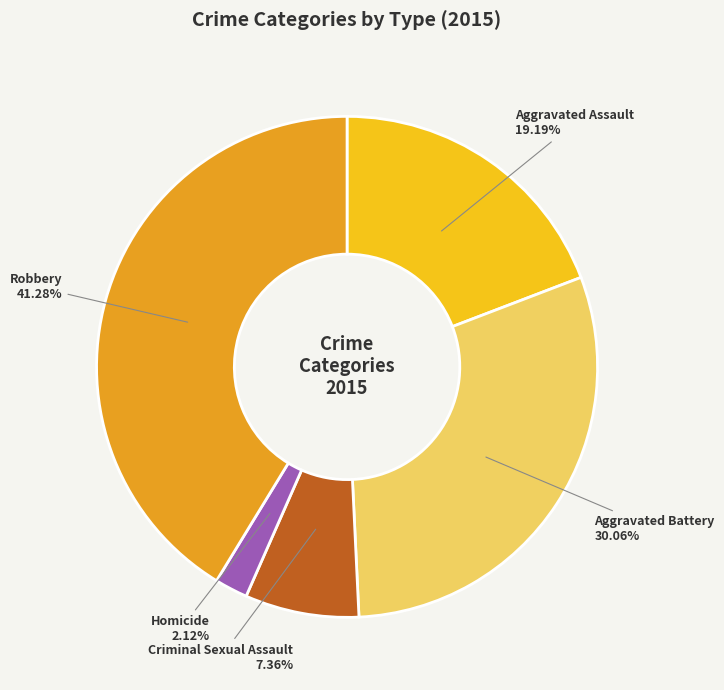

Does any single category account for the majority?

No